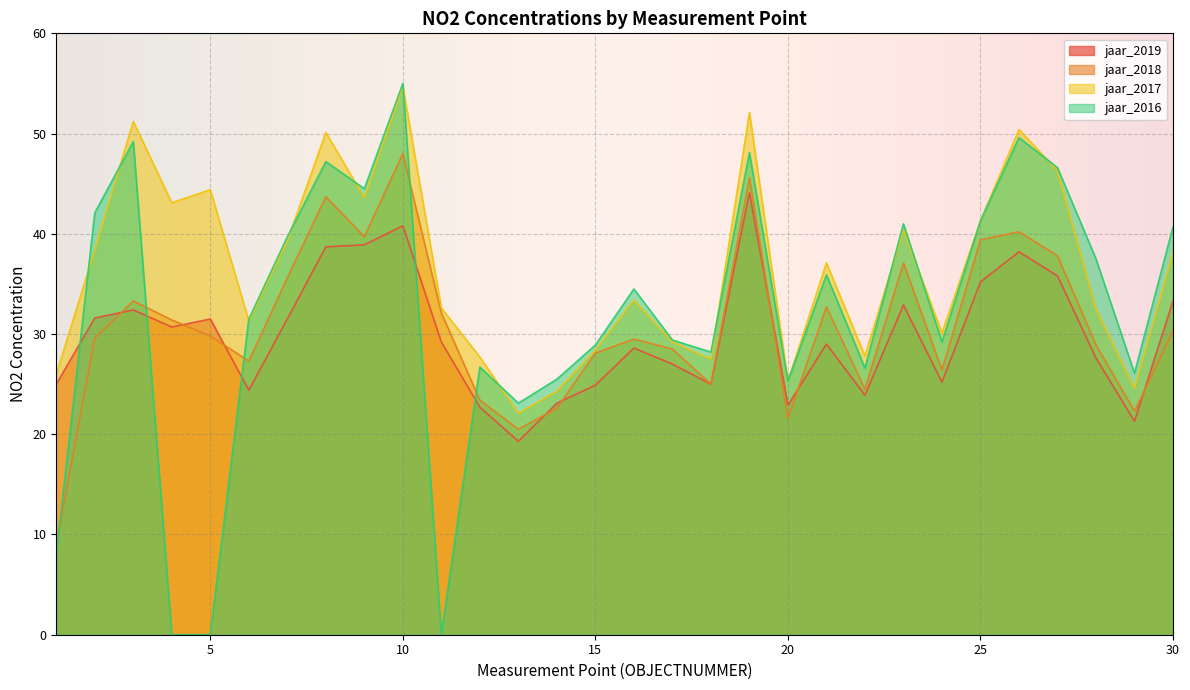

True or false: jaar_2019 and jaar_2017 cross at least once.

False